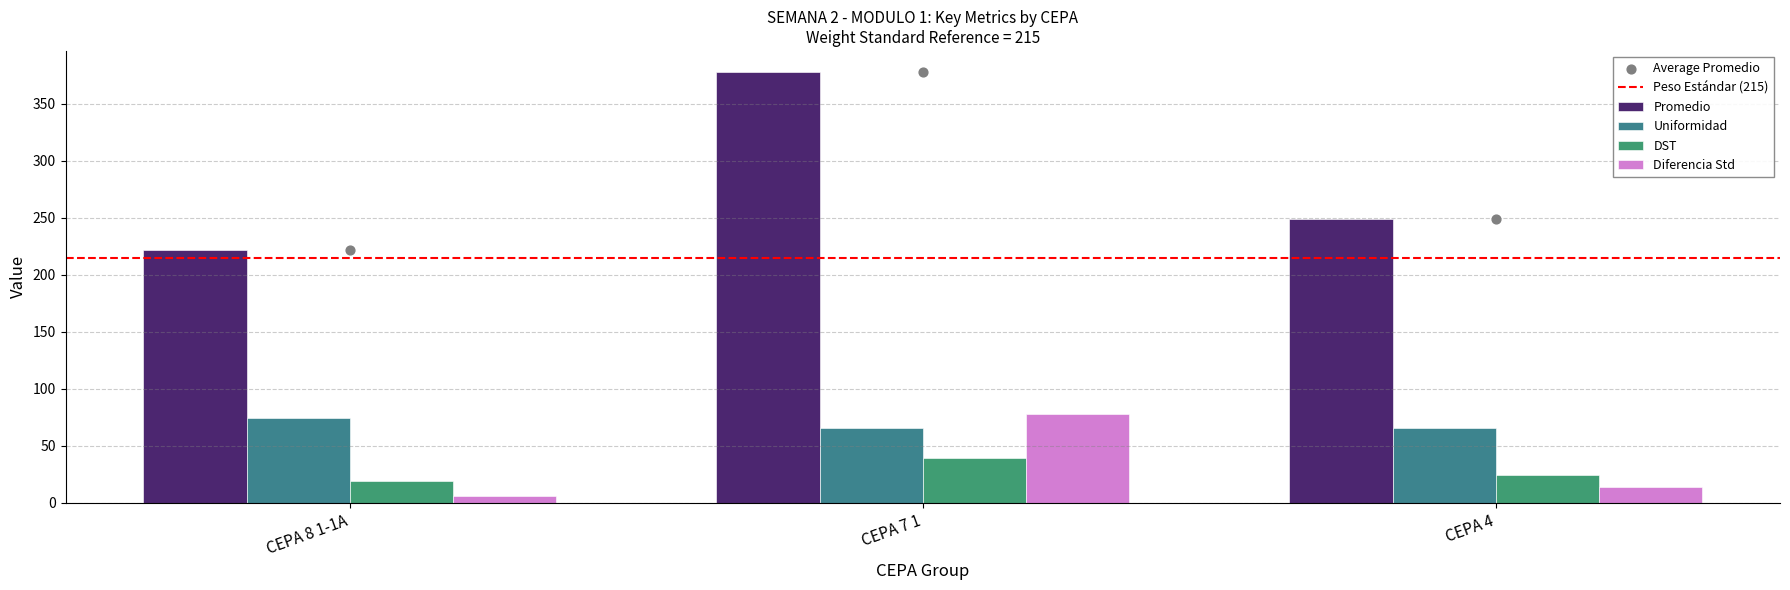

What is the total value across all series at CEPA 8 1-1A?

320.9